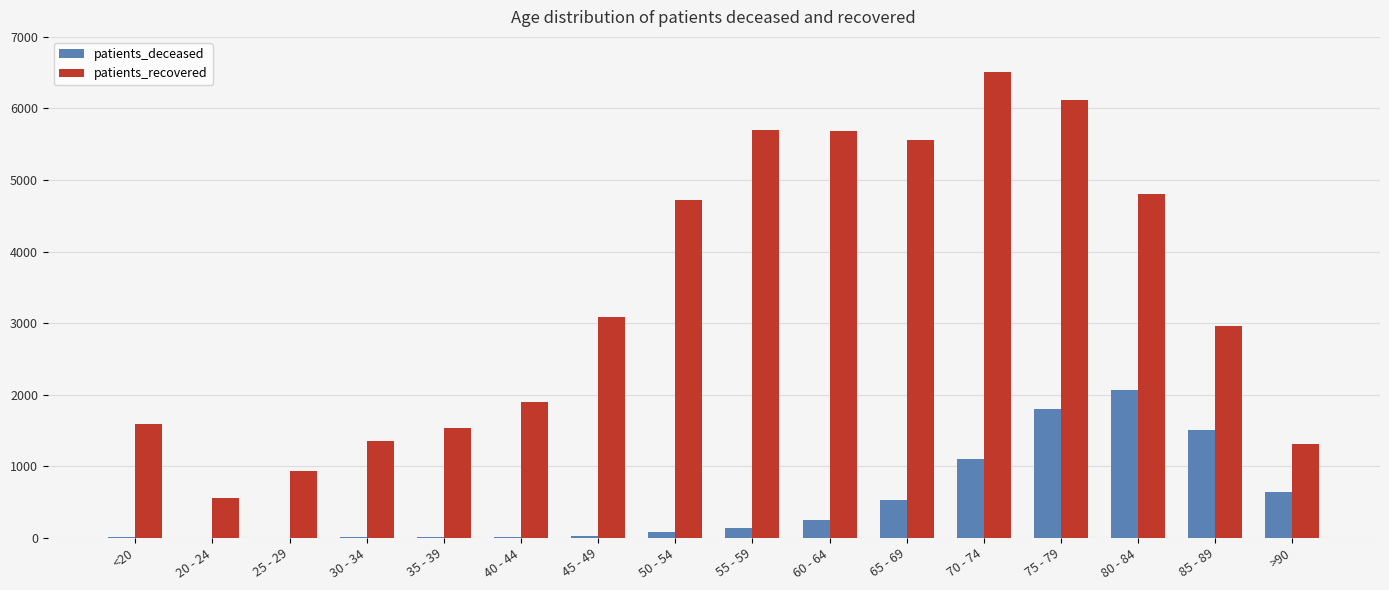

What is the approximate value of patients_recovered at 40 - 44, to the nearest 10?

1900